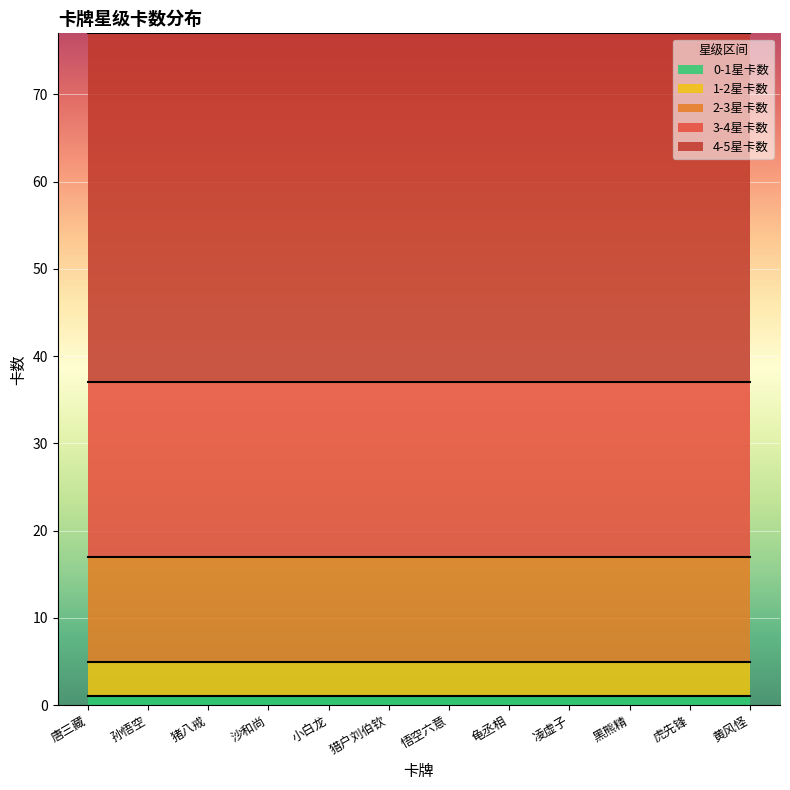

True or false: 4-5星卡数 and 2-3星卡数 cross at least once.

False